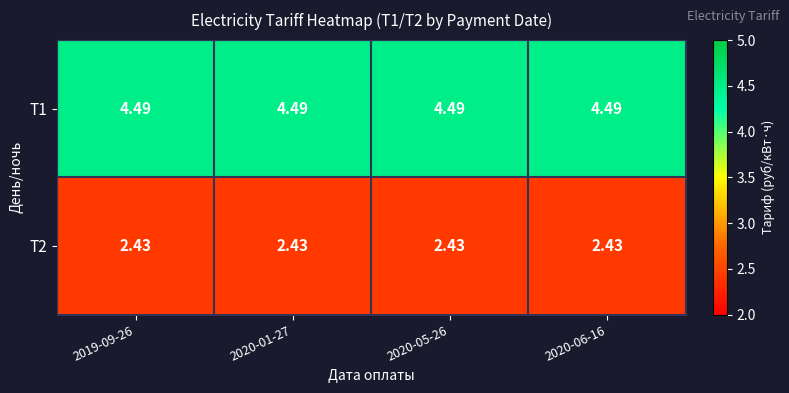

What is the total value across all series at 2020-06-16?

6.9